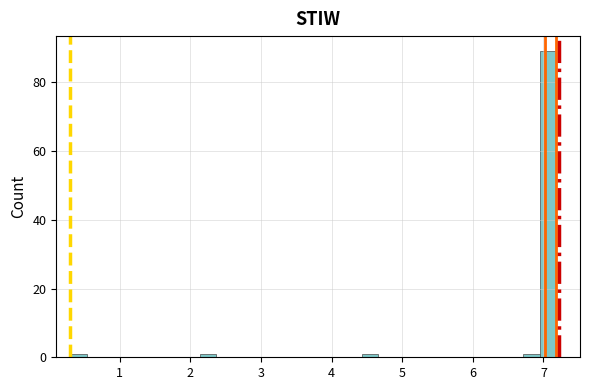

Around what value on the x-axis is the tallest bar? Give the approximate position of its centre, as read against the axis.

7.1